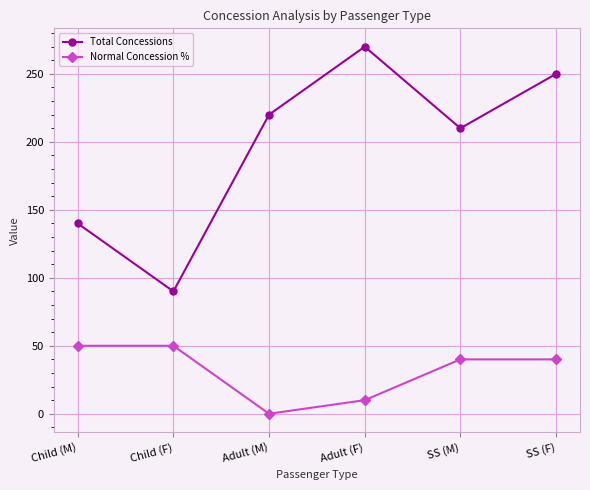

Count the Normal Concession % values in the range 10 to 50.

5